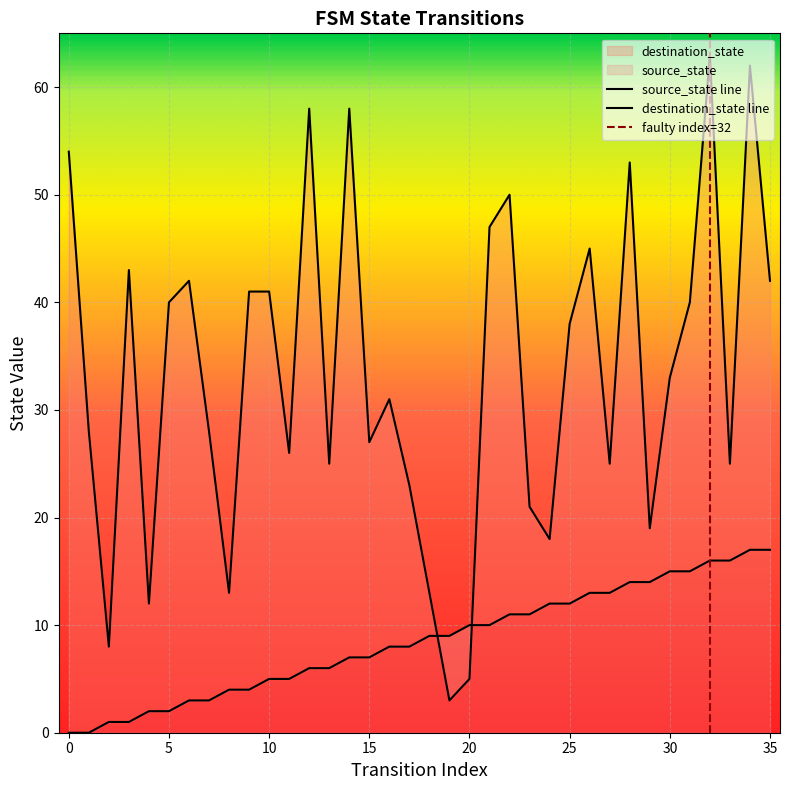

Which series ends up on top after the final intersection of destination_state and source_state?

destination_state